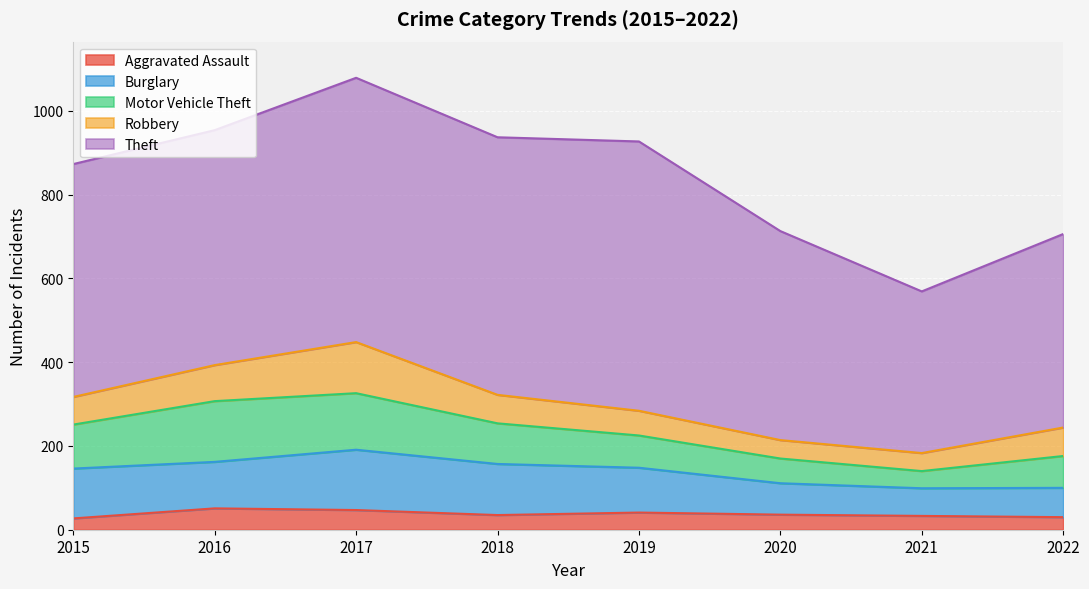

What are all the series names shown in the legend?

Aggravated Assault, Burglary, Motor Vehicle Theft, Robbery, Theft